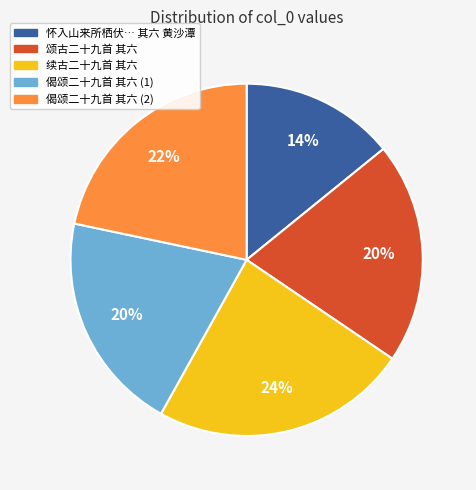

Between 怀入山来所栖伏… 其六 黄沙潭 and 偈颂二十九首 其六 (1), which is larger?

偈颂二十九首 其六 (1)